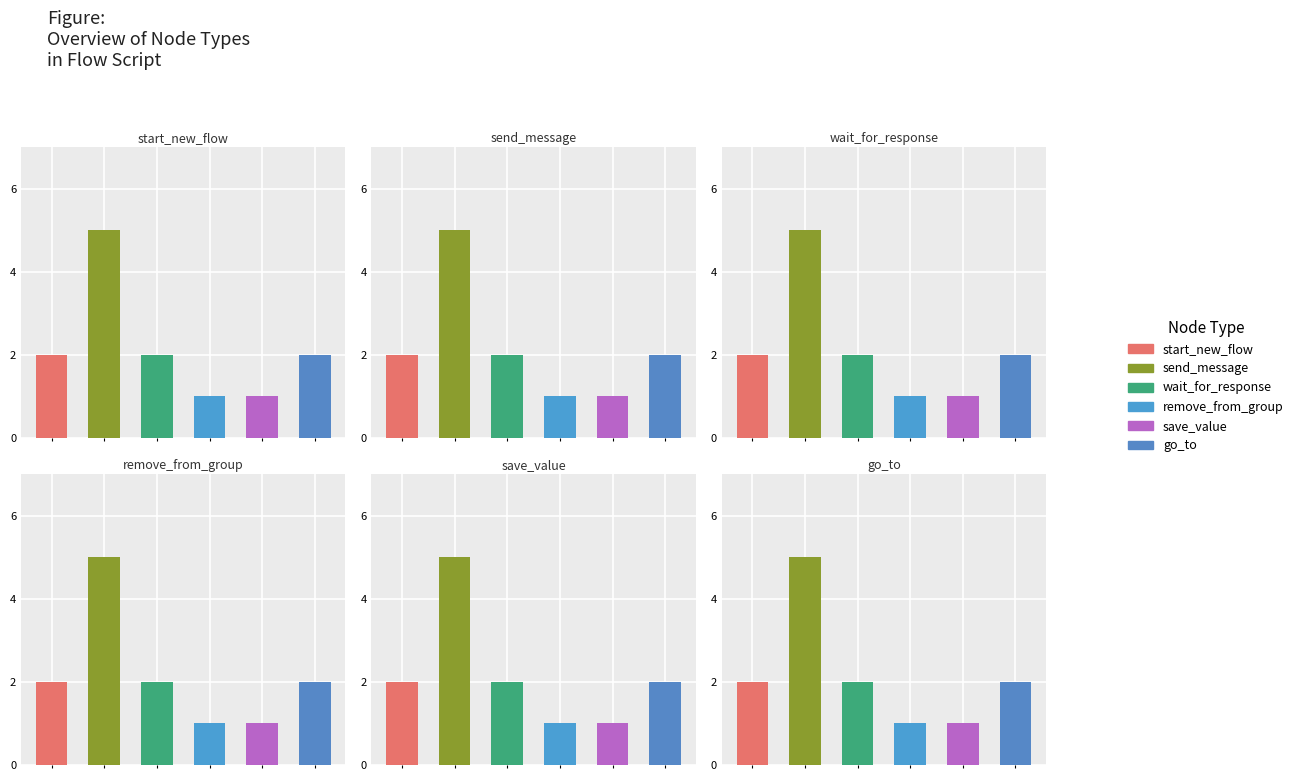

What is the minimum value shown in the chart?

1